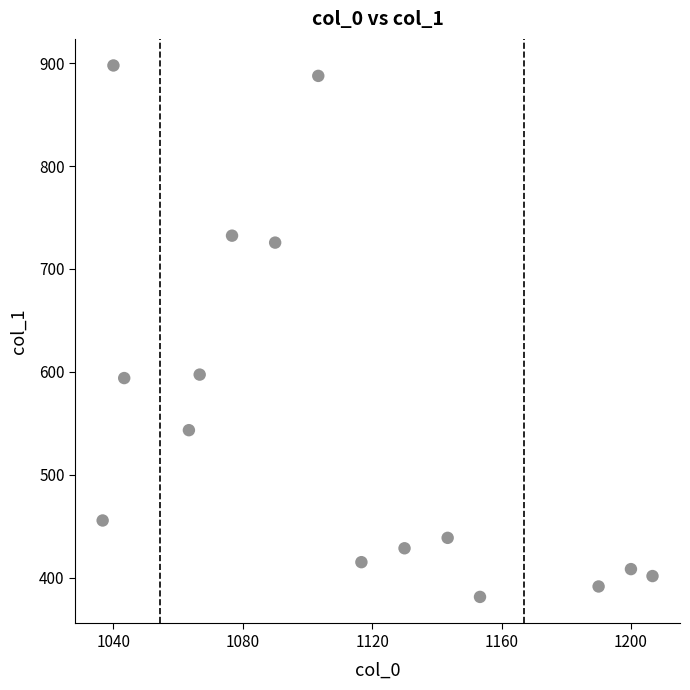

What is the range of X values (max minus min)?

170.0